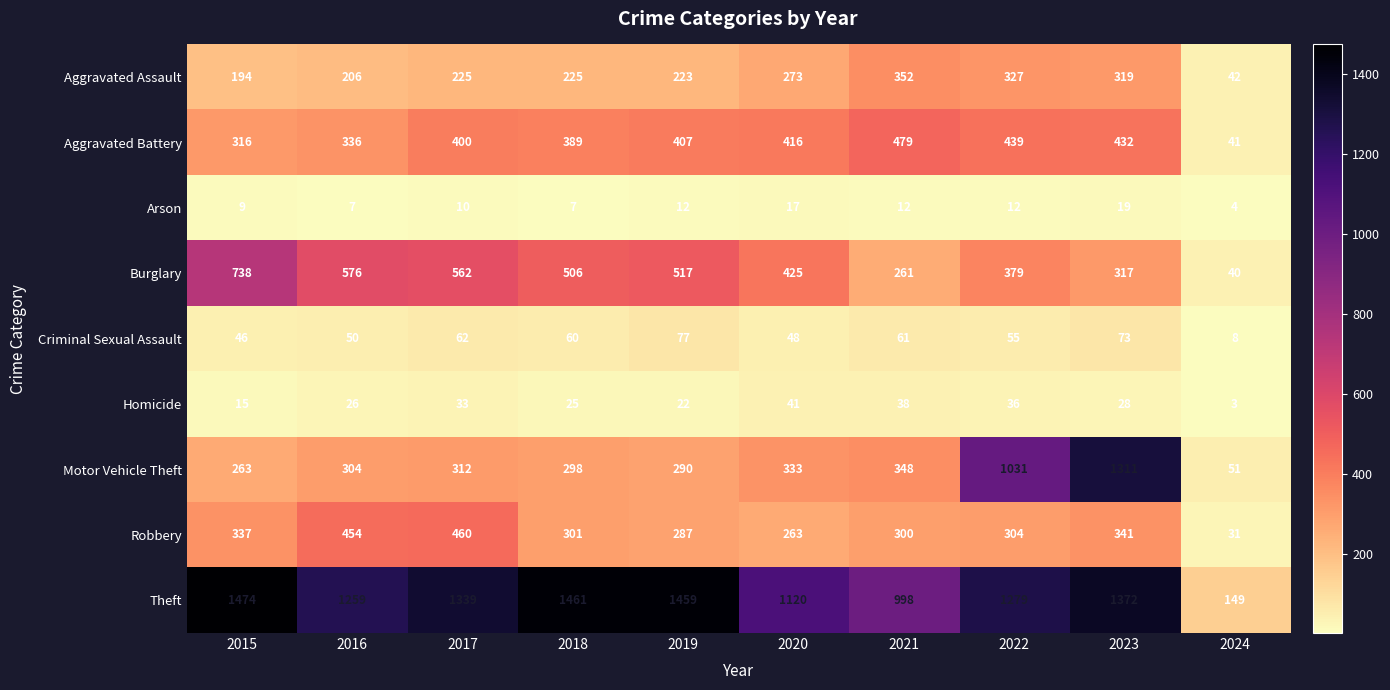

At how many categories does at least one series exceed 367?

9